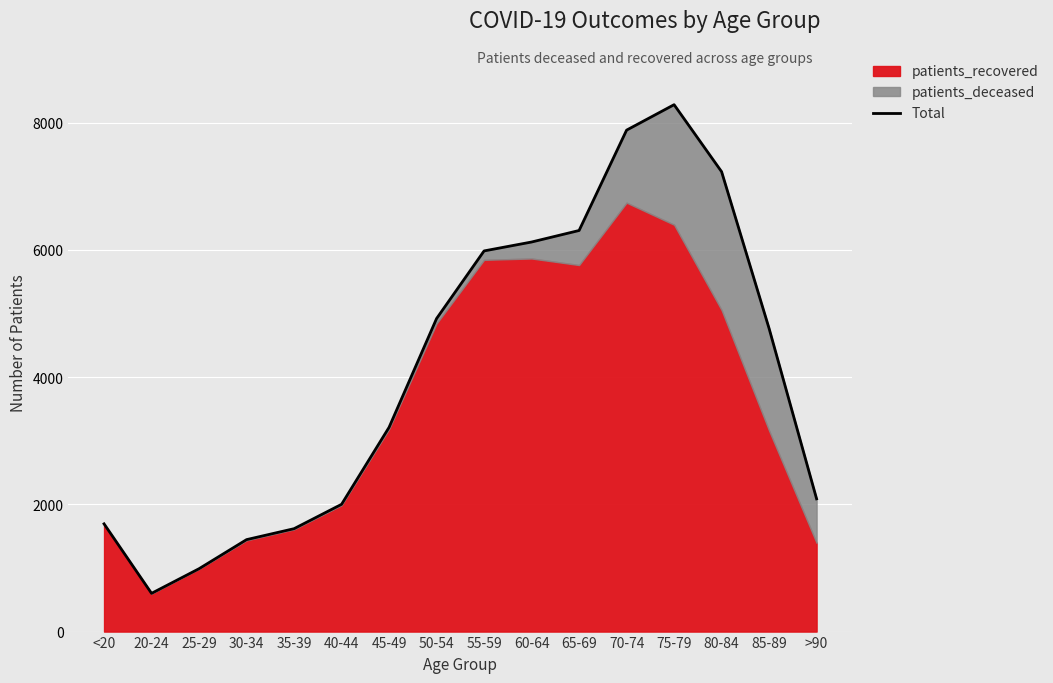

How many values are below 4763?

8